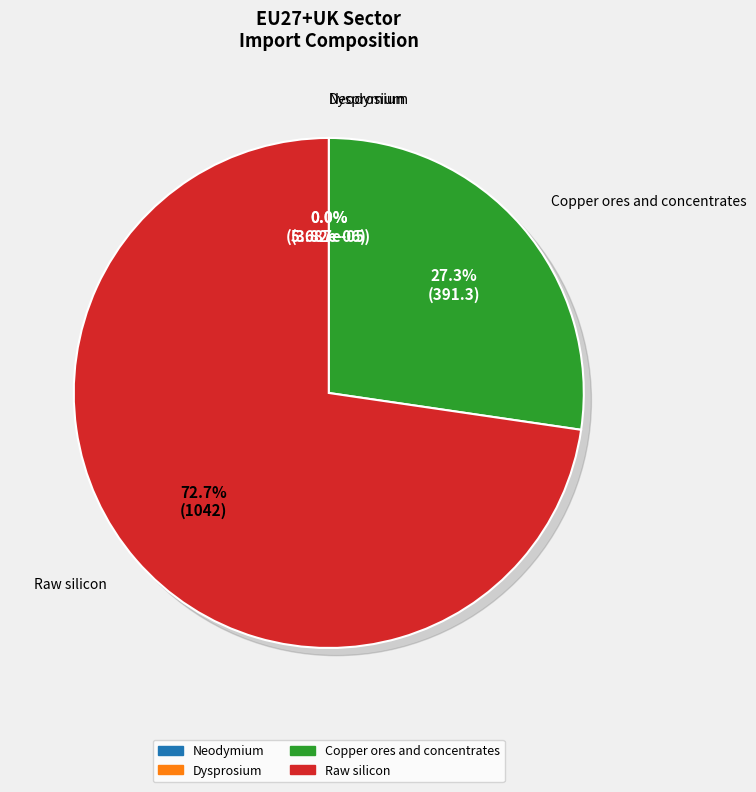

To the nearest percent, what is the difference between the largest and smallest slice percentages?

73%